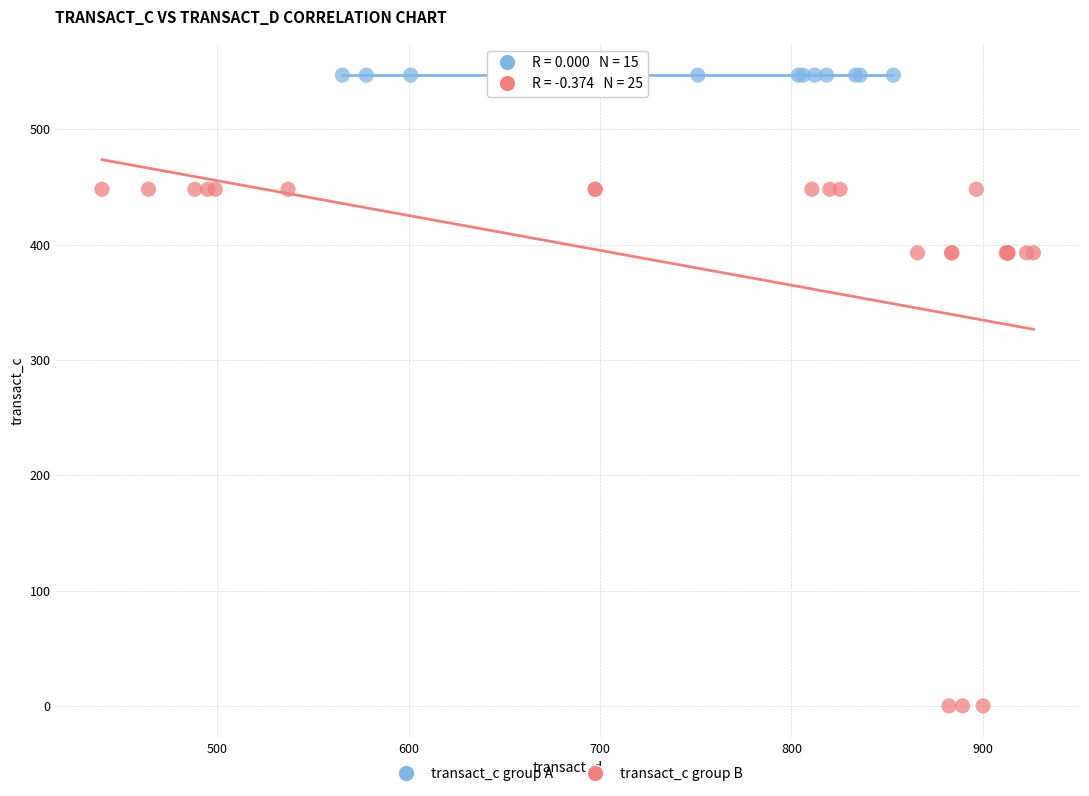

Which series reaches the maximum Y coordinate?

transact_c group A